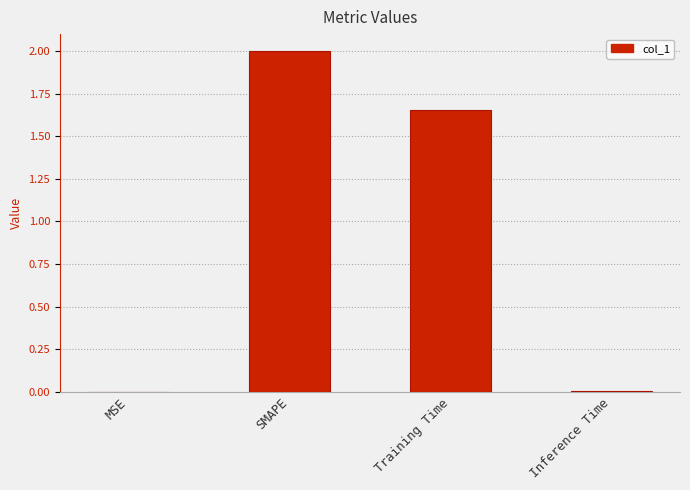

Are the bars grouped side by side (vs. stacked)?

No